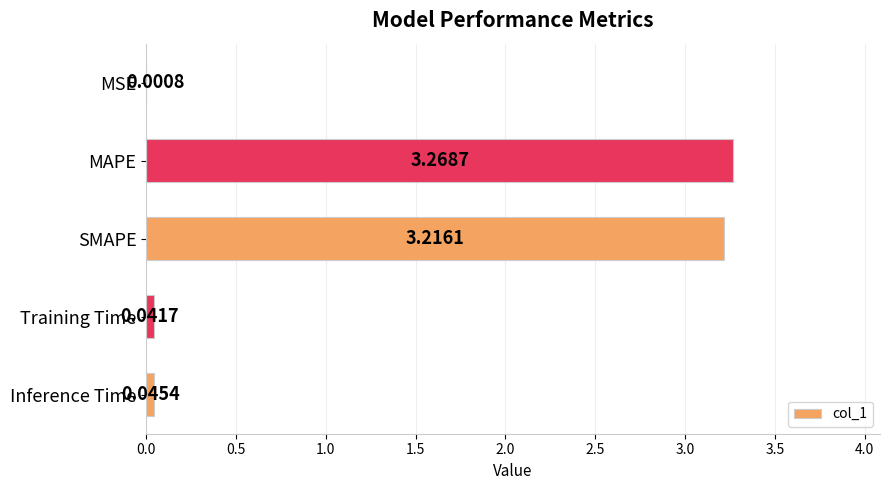

What is the change in value from SMAPE to Training Time?

-3.2